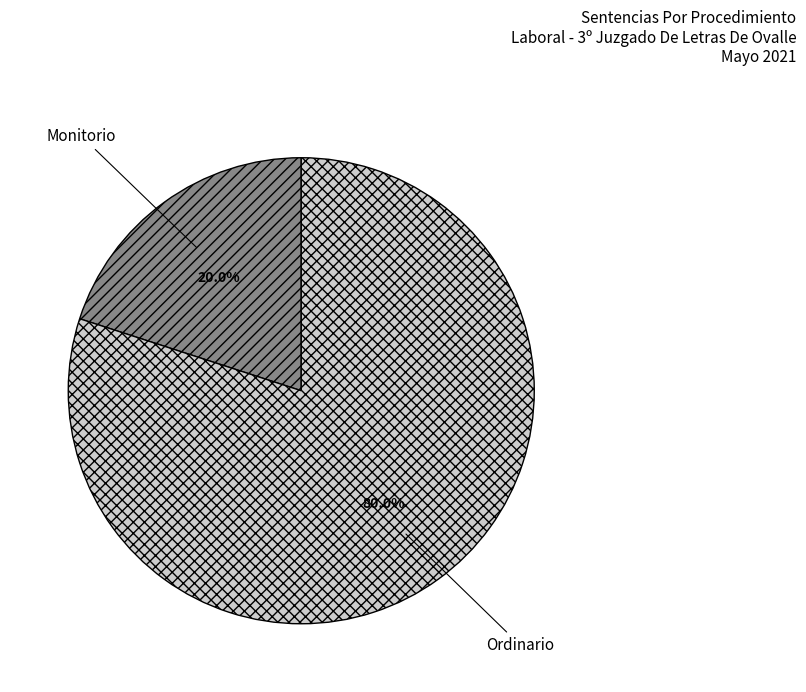

What is the smallest slice in the pie chart?

Monitorio